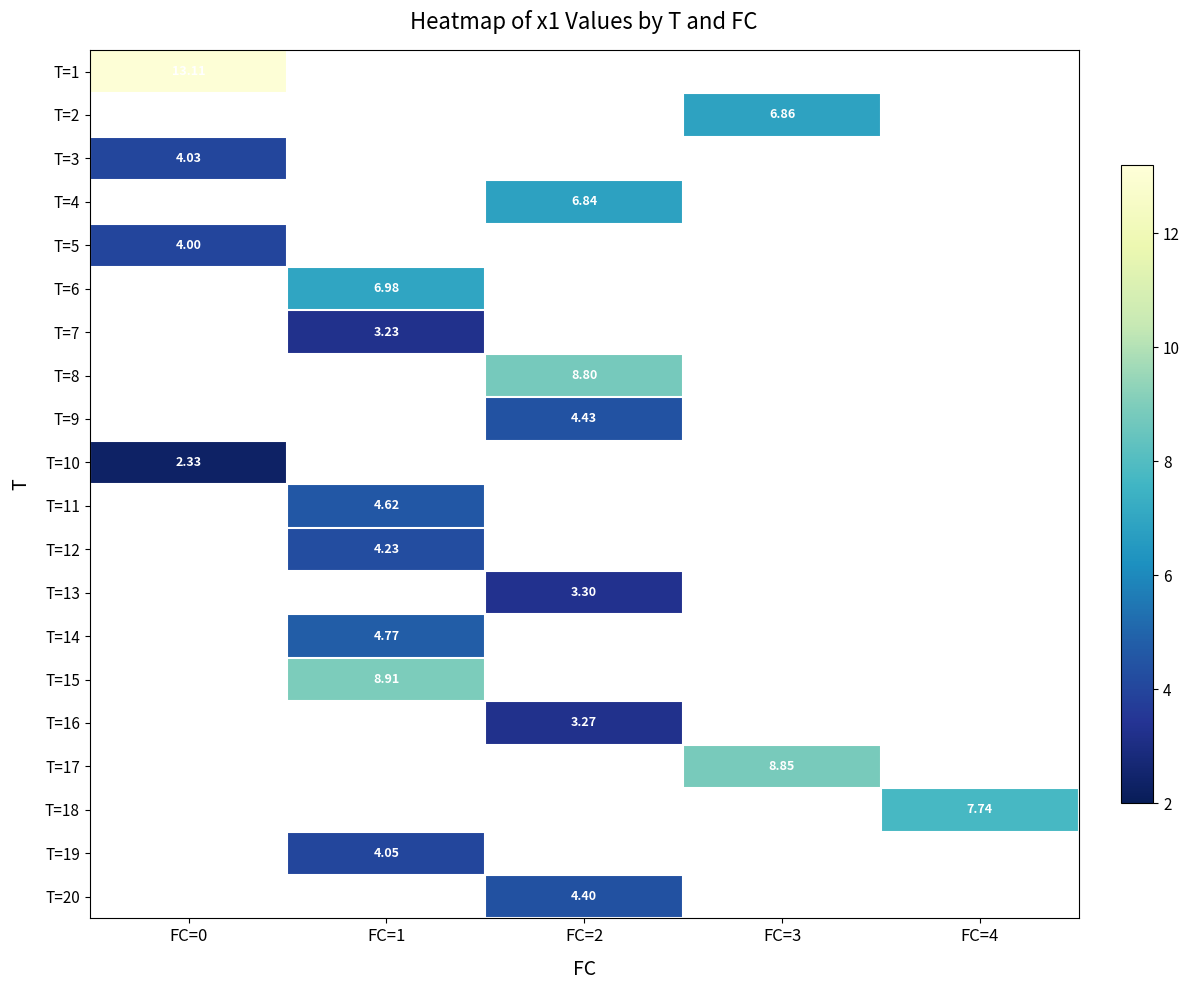

What is the smallest value displayed?

2.3